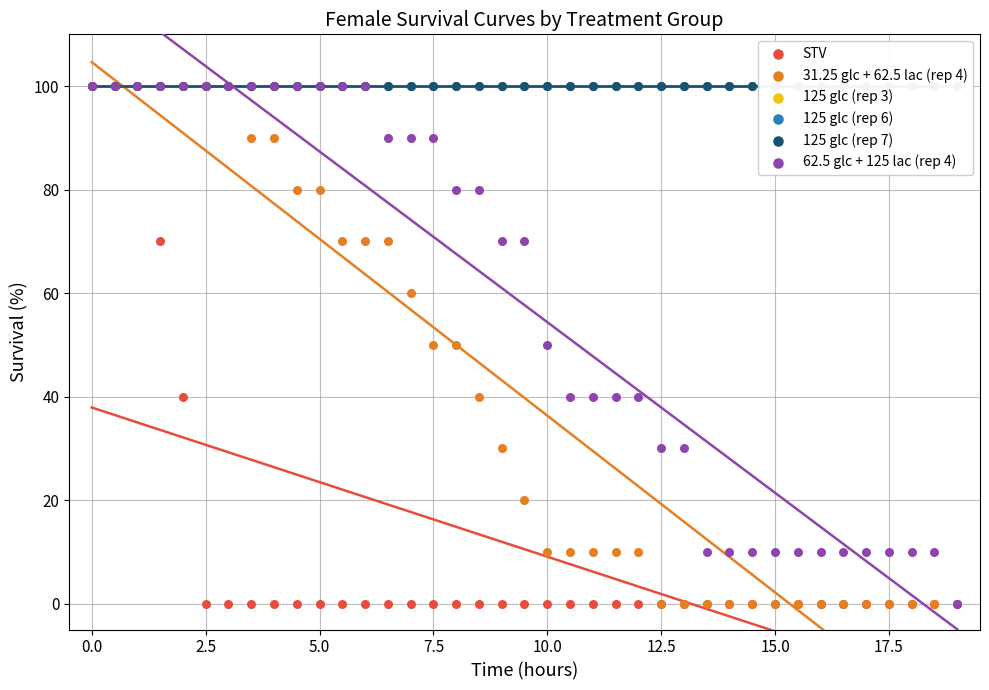

Is the value of 125 glc (rep 7) at −2.5 greater than the value of 31.25 glc + 62.5 lac (rep 4) at 36?

Yes